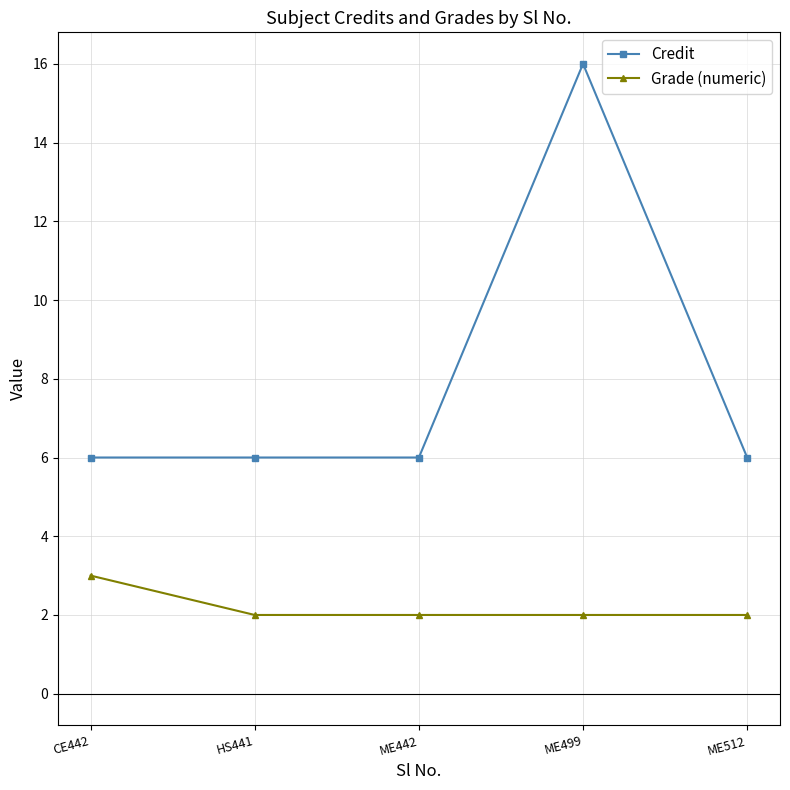

True or false: Grade (numeric) and Credit intersect in this chart.

False